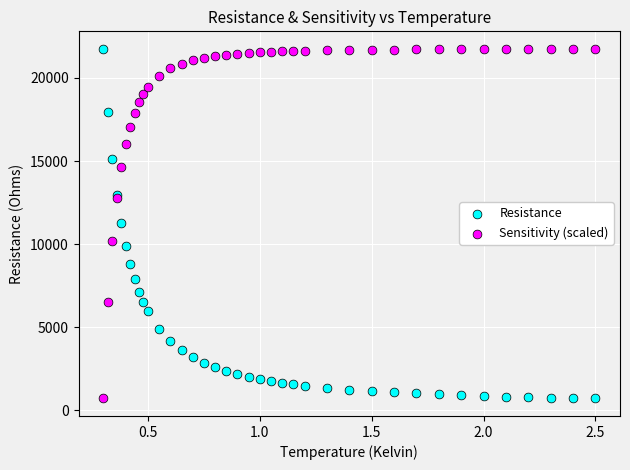

What is the X range (max minus min) for the scatter plot?

2.2